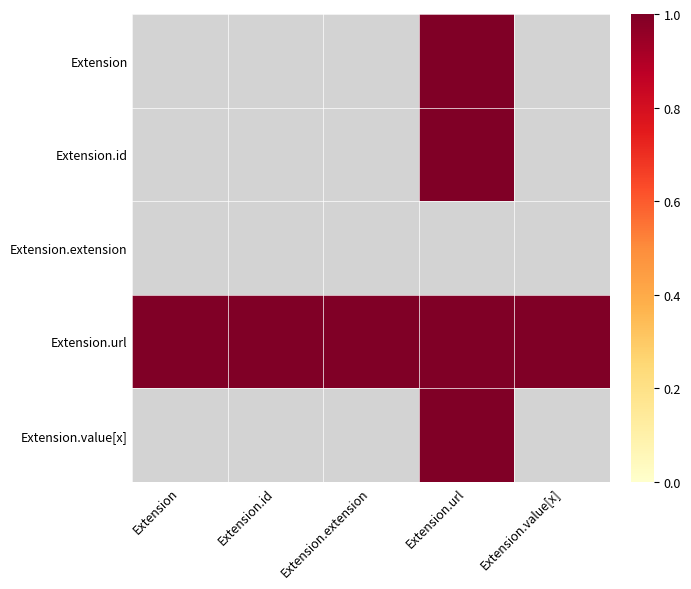

What is the maximum value shown in the chart?

1